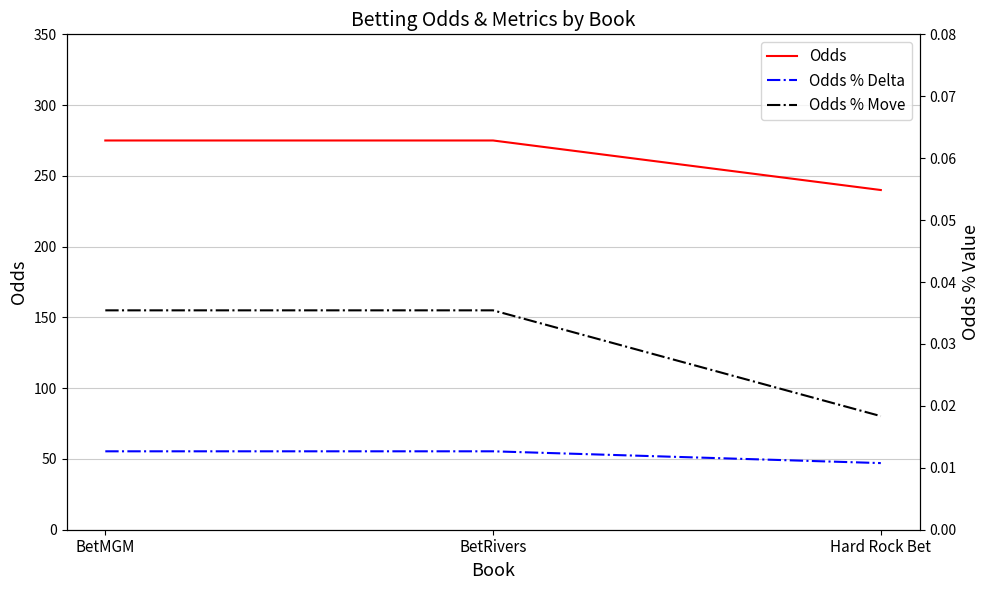

Is it true that Odds % Delta equals 0.0 at Hard Rock Bet?

False